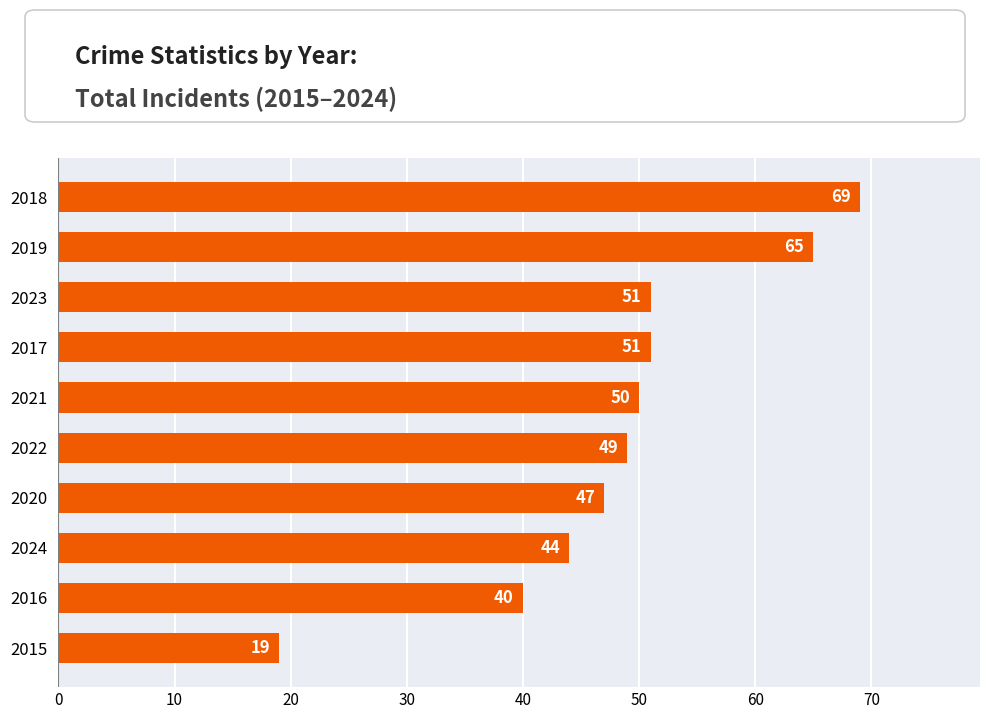

Approximately how many times larger is the value at 2015 compared to 2018?

0.3